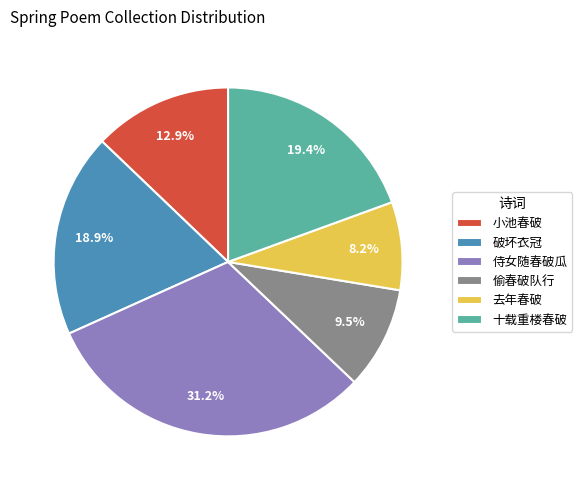

Do 小池春破 and 去年春破 together represent more than half of the pie?

No